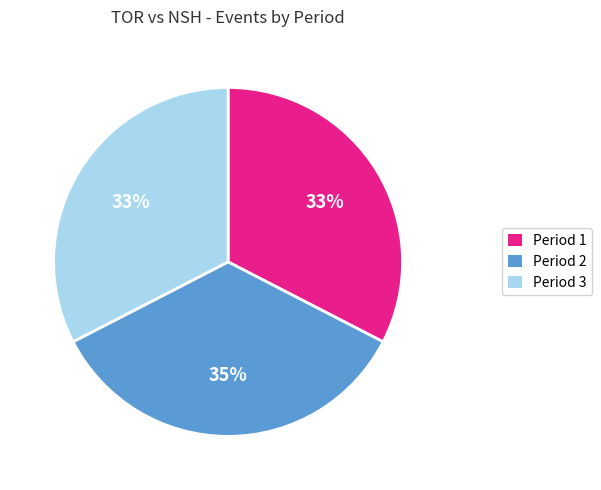

What is the largest slice in the pie chart?

Period 2